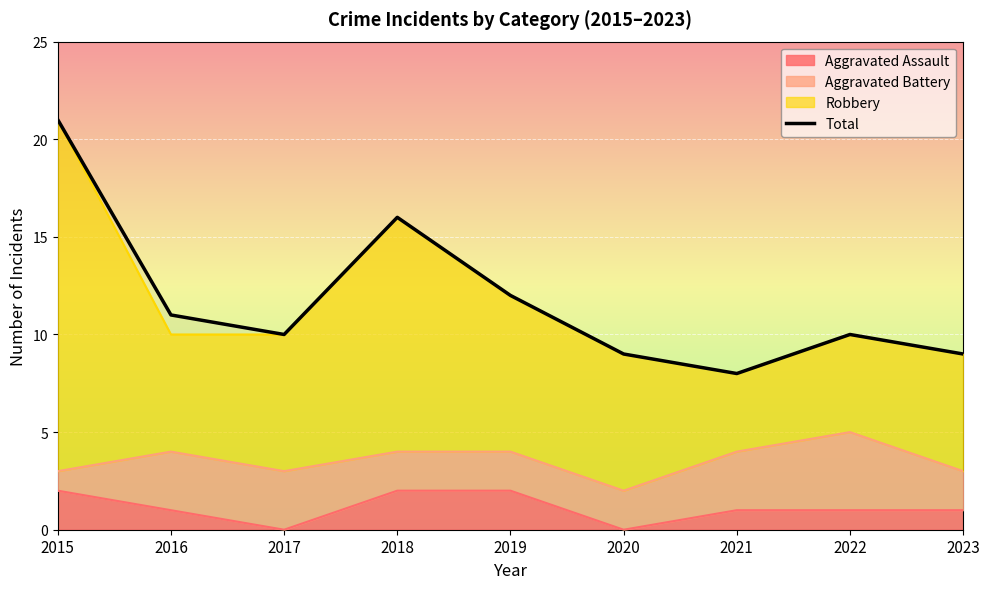

Where is the data nearest to the value 14?

2018